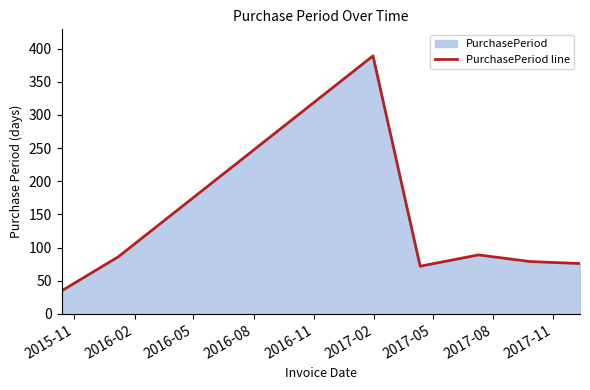

What is the minimum value shown in the chart?

35